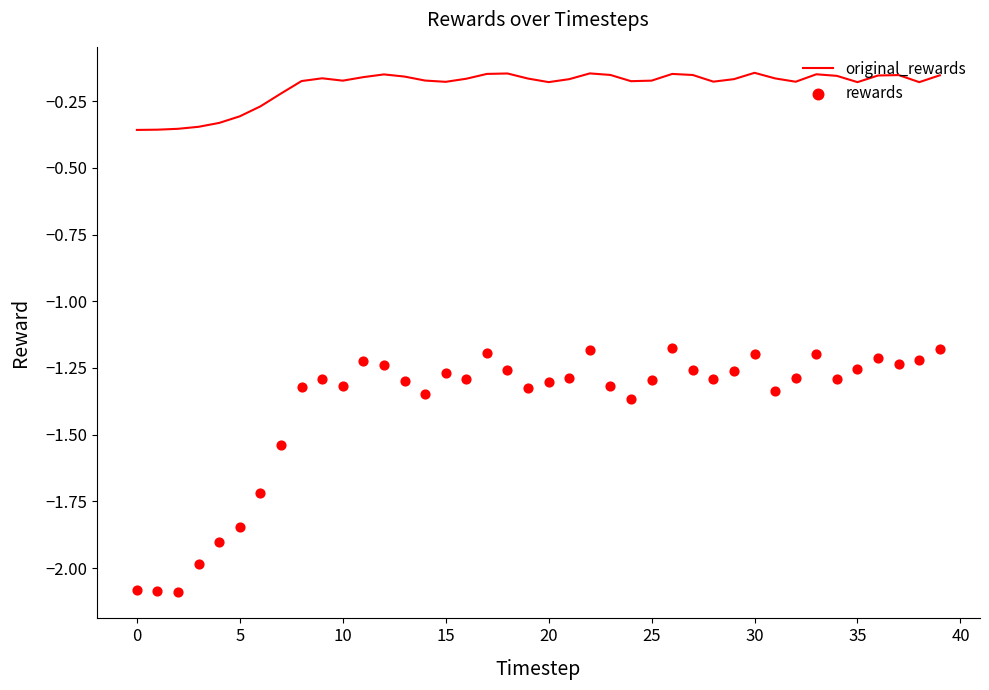

The value of original_rewards at 0 is -0.2. True or false?

False